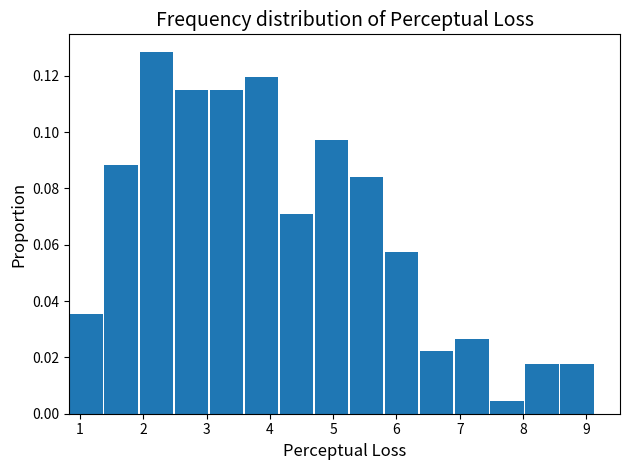

Reading left to right, transcribe this chart: for each bar, give the range it covers on the x-axis and its height. Neither the bar edges nor the heights are printed on the chart, so give them approximately, as read against the axes.

0.8 to 1.4: 0.036
1.4 to 1.9: 0.088
1.9 to 2.5: 0.128
2.5 to 3.0: 0.116
3.0 to 3.6: 0.116
3.6 to 4.2: 0.120
4.2 to 4.7: 0.070
4.7 to 5.3: 0.098
5.3 to 5.8: 0.084
5.8 to 6.4: 0.058
6.4 to 6.9: 0.022
6.9 to 7.5: 0.026
7.5 to 8.0: 0.004
8.0 to 8.6: 0.018
8.6 to 9.1: 0.018